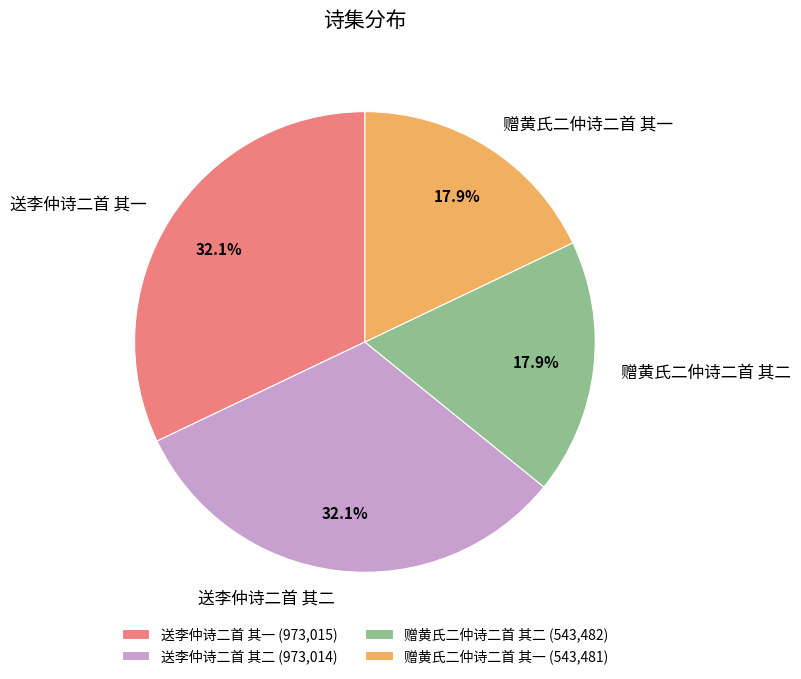

Between 送李仲诗二首 其一 and 赠黄氏二仲诗二首 其一, which is larger?

送李仲诗二首 其一